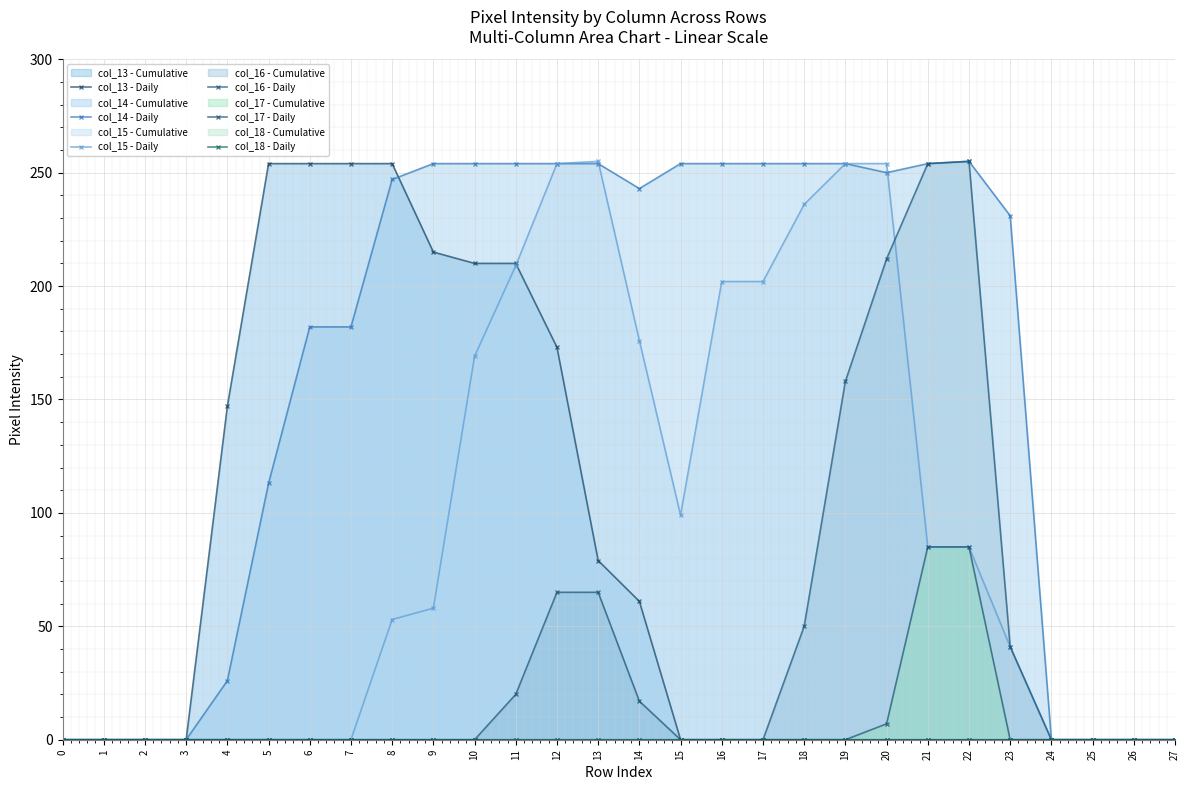

What is the value of the col_15 - line point at the 18th from the left?

202